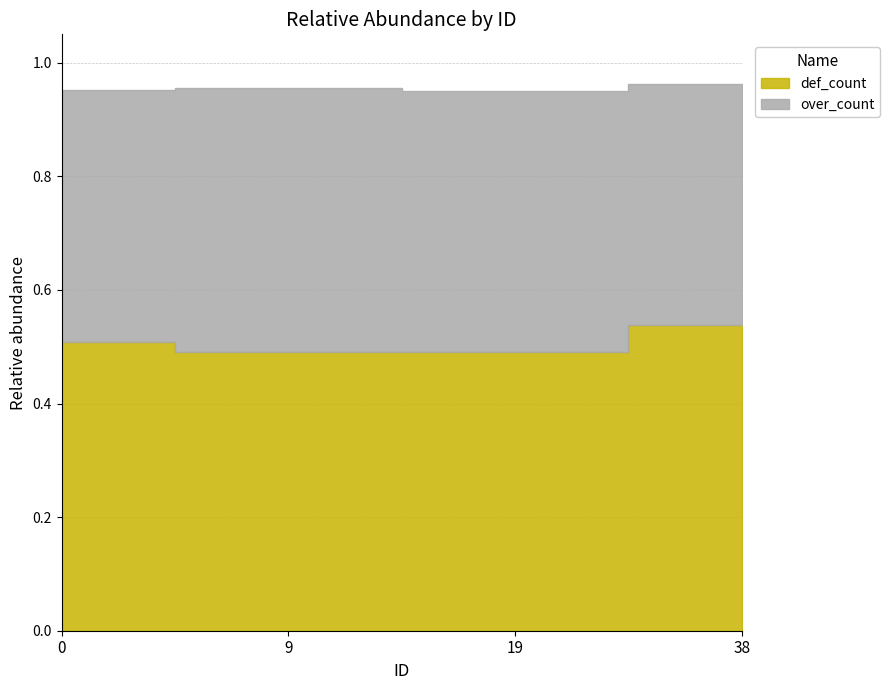

List the series in order of their overall mean, lowest first.

over_count, def_count